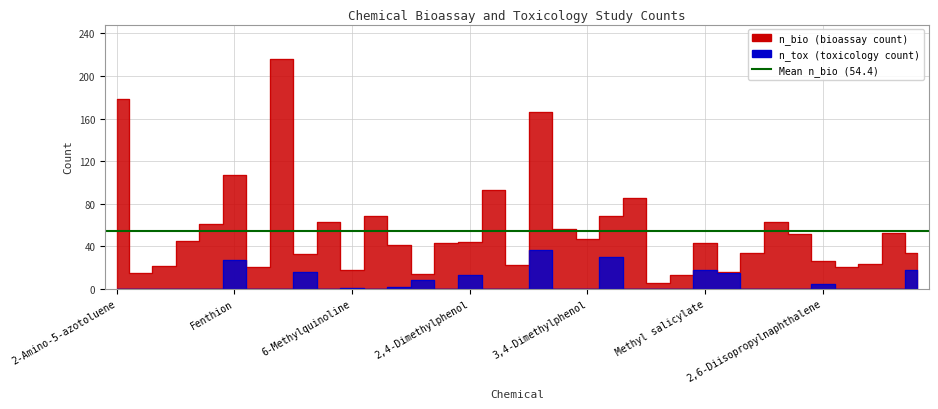

Between 19 and 12, which is larger?

19